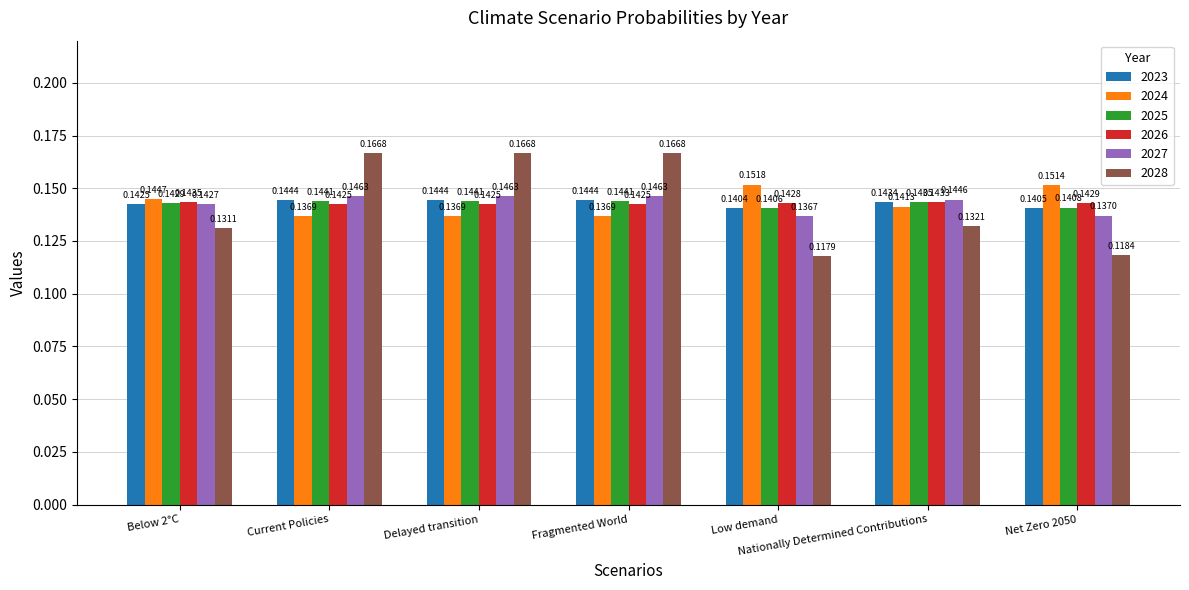

Is the value of 2024 at Fragmented World greater than the value of 2023 at Current Policies?

No